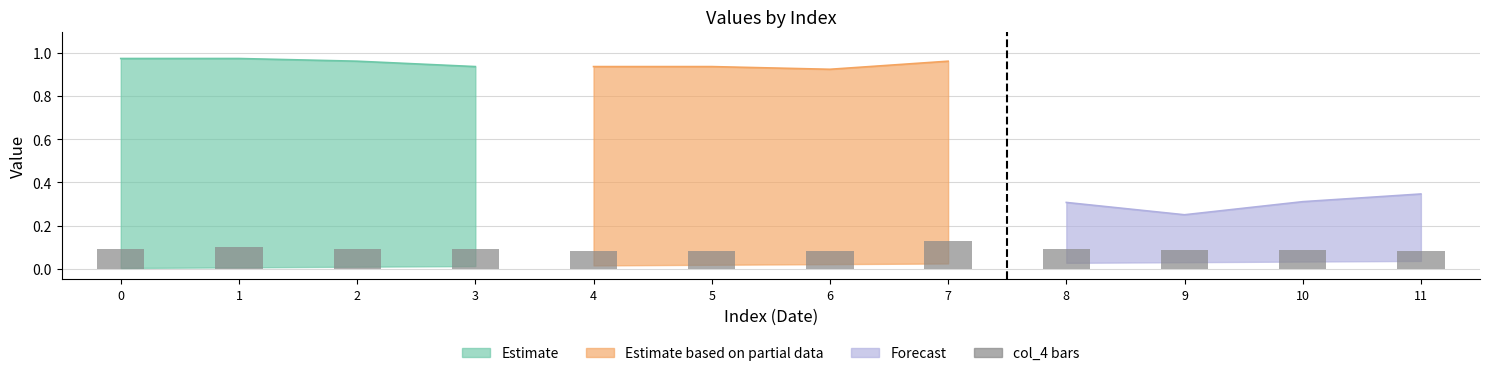

What is the sum of the values at 0 and 1?

0.2